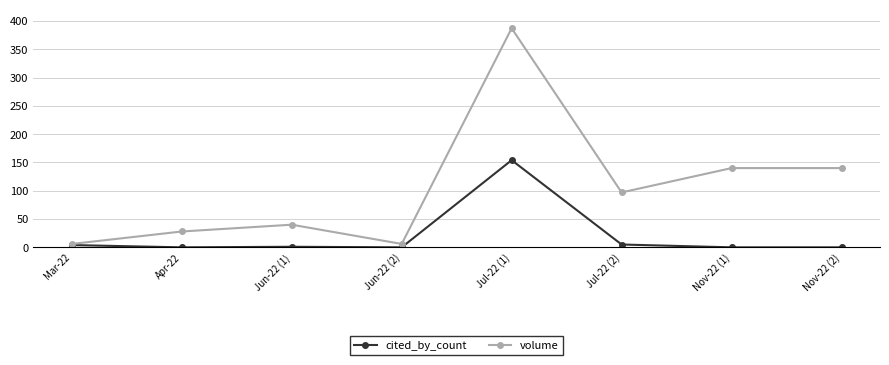

Which series has the largest total across all categories?

volume